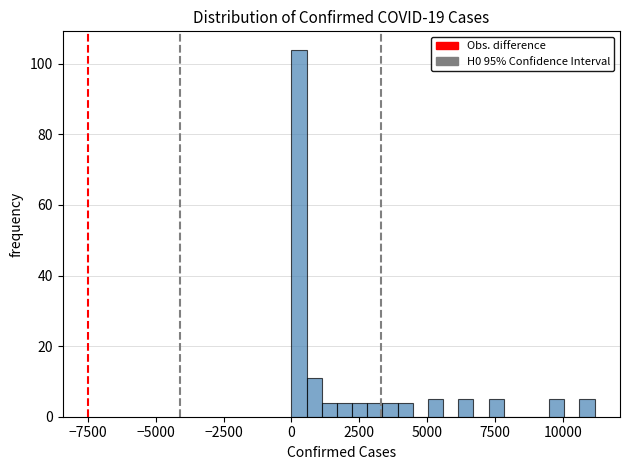

Around what value on the x-axis is the tallest bar? Give the approximate position of its centre, as read against the axis.

500